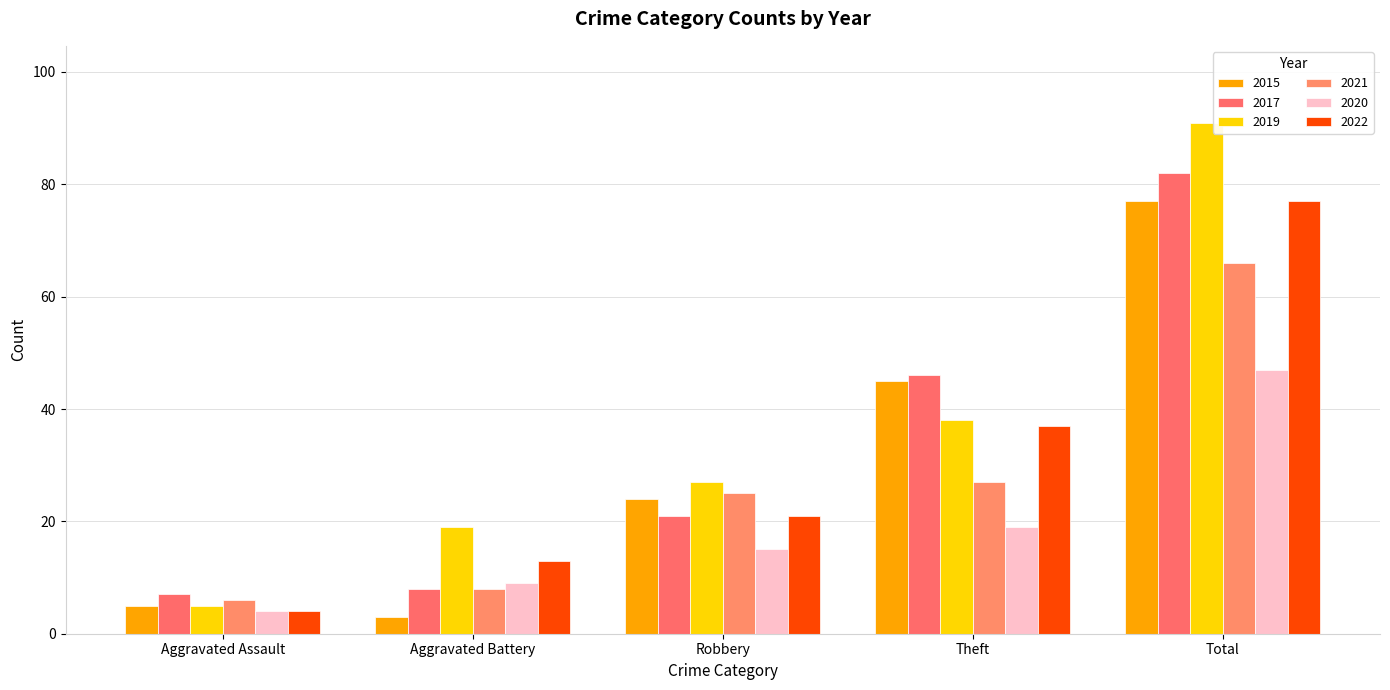

Between Aggravated Assault and Theft, which series saw the biggest shift?

2015